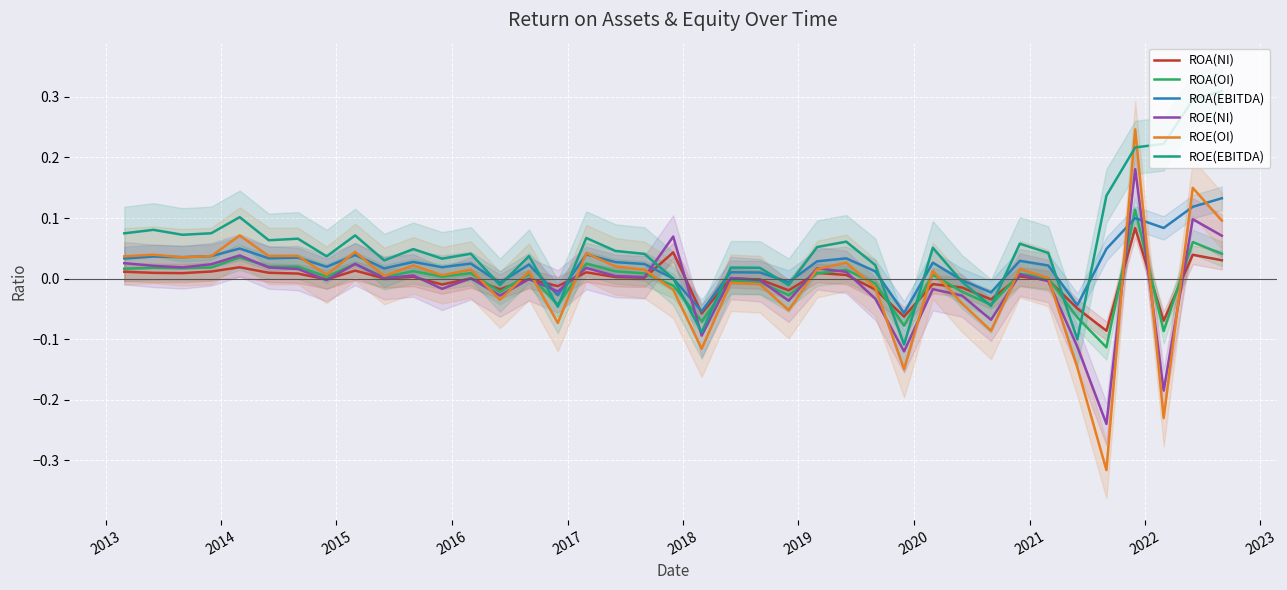

What is the difference between the maximum and second lowest values in the ROA(NI) series?

0.2